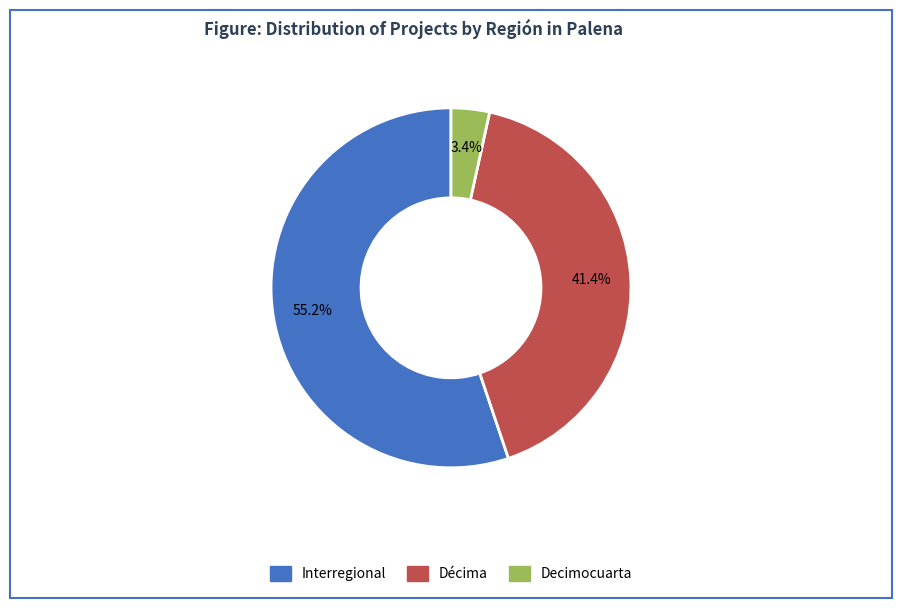

To the nearest percent, what is the difference between the largest and smallest slice percentages?

52%